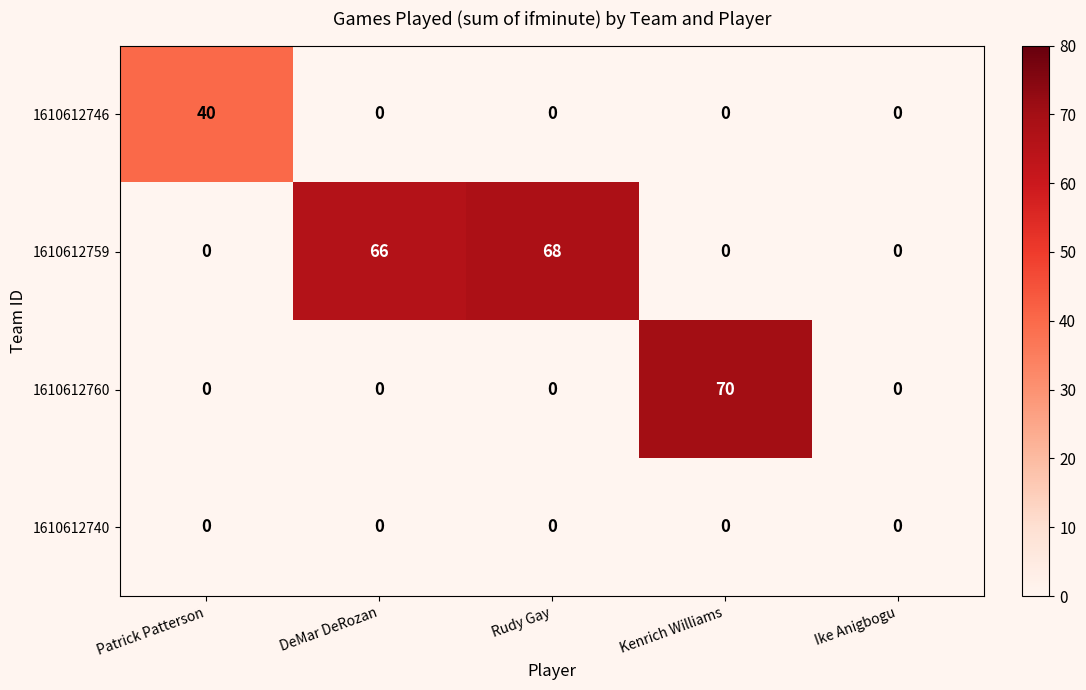

What is the difference between the 1610612759 values at Patrick Patterson and DeMar DeRozan?

66